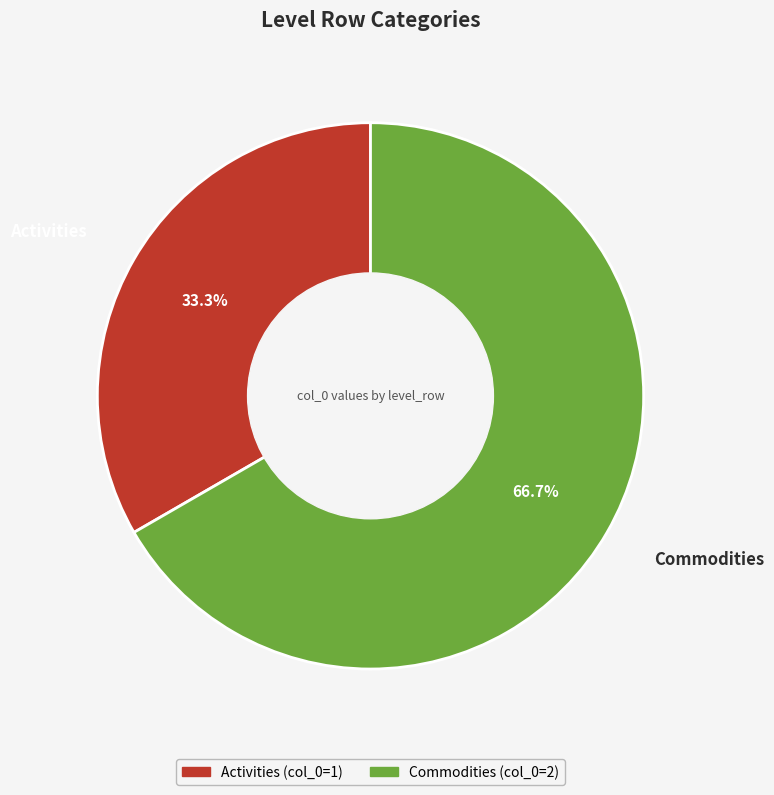

To the nearest percent, what is the difference between the Commodities and Activities slice percentages?

33%